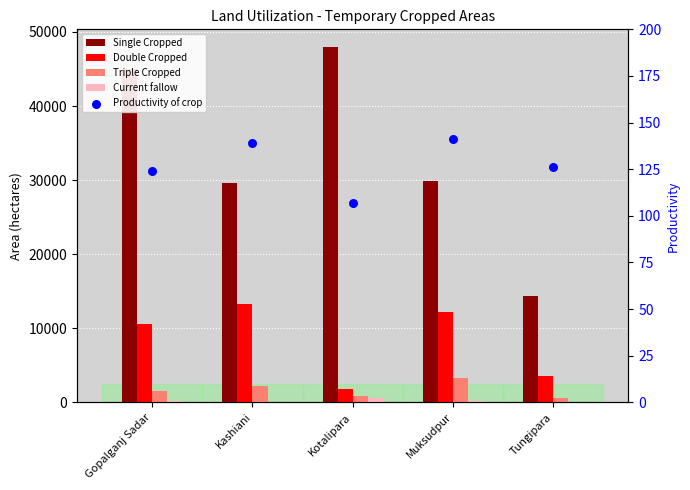

Which series has the largest total across all categories?

Single Cropped